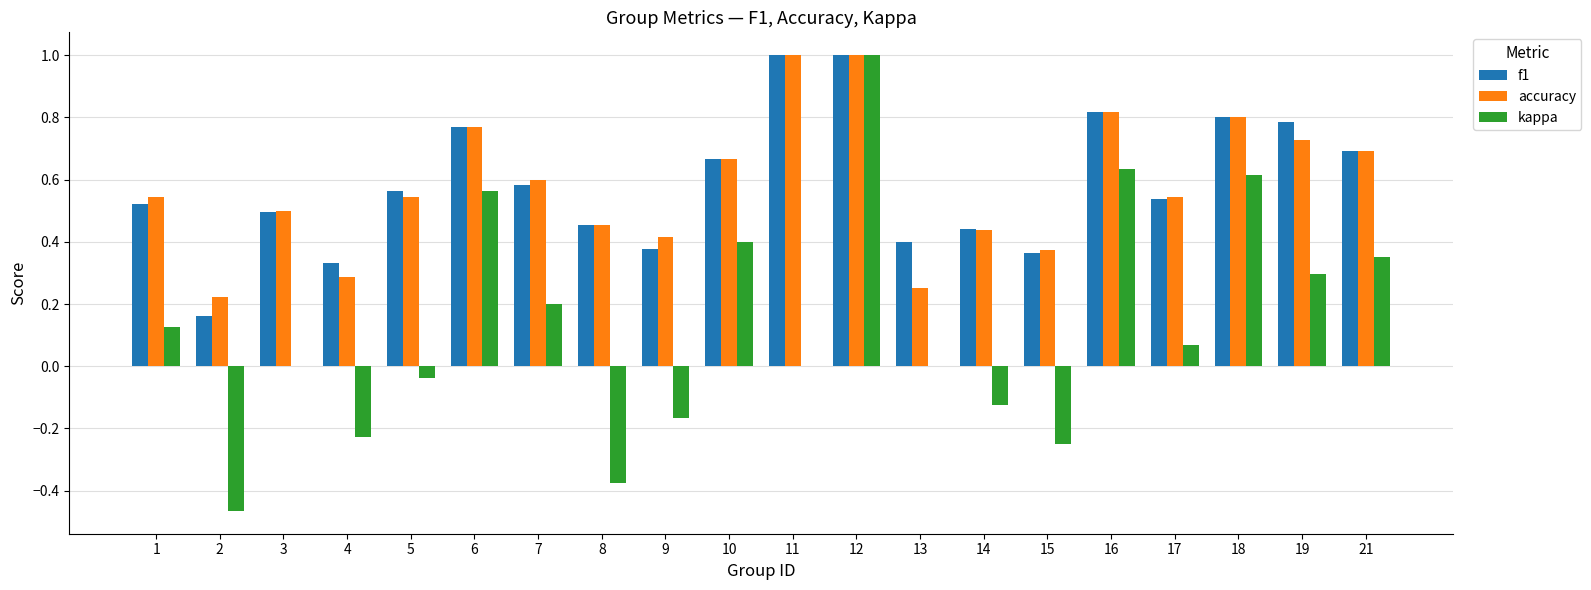

Count the number of categories in the chart.

20